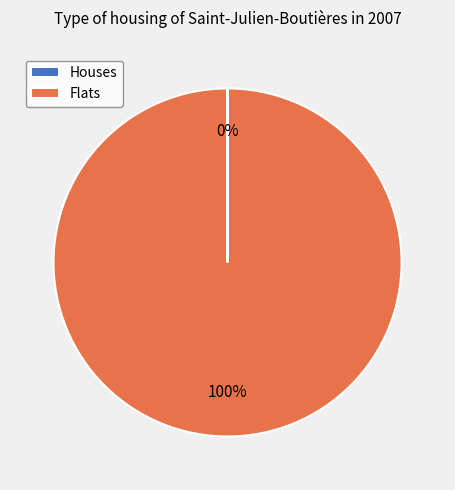

Is there any slice that represents more than half of the pie?

Yes